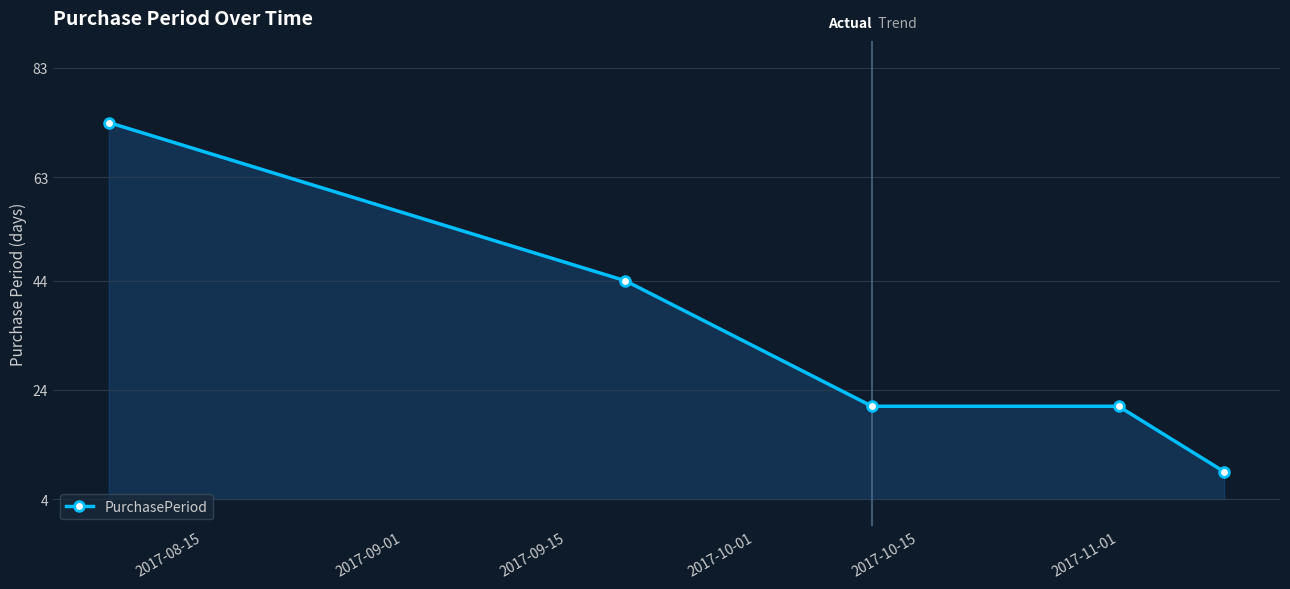

What is the difference between the maximum and minimum values?

64